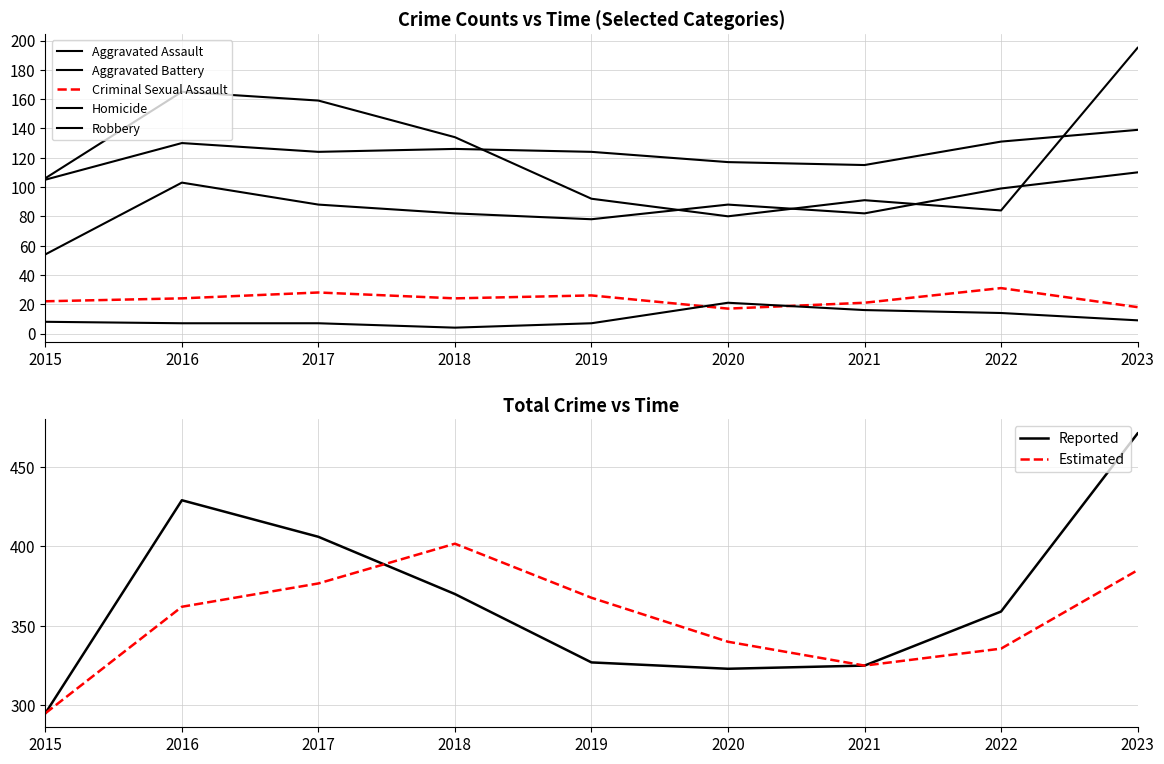

List the labels in order of Aggravated Battery value, smallest first.

2015, 2021, 2020, 2017, 2019, 2018, 2016, 2022, 2023